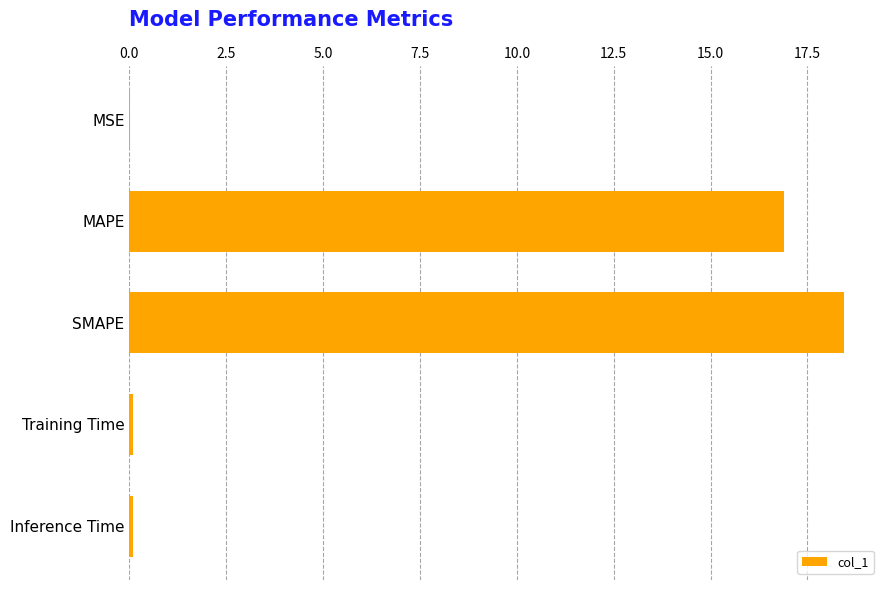

Between Inference Time and SMAPE, which is larger?

SMAPE